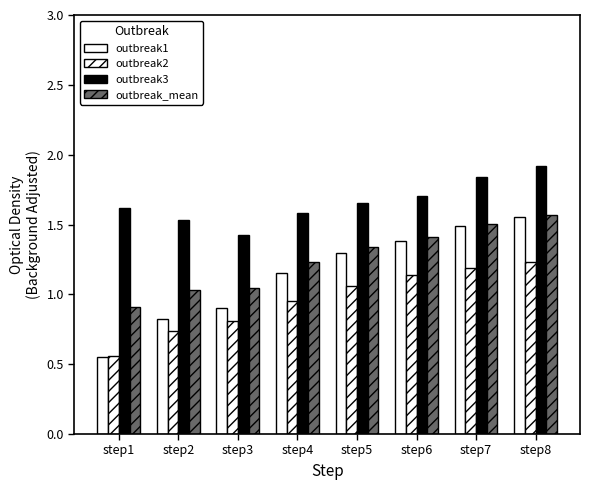

How many distinct data groups are displayed?

4